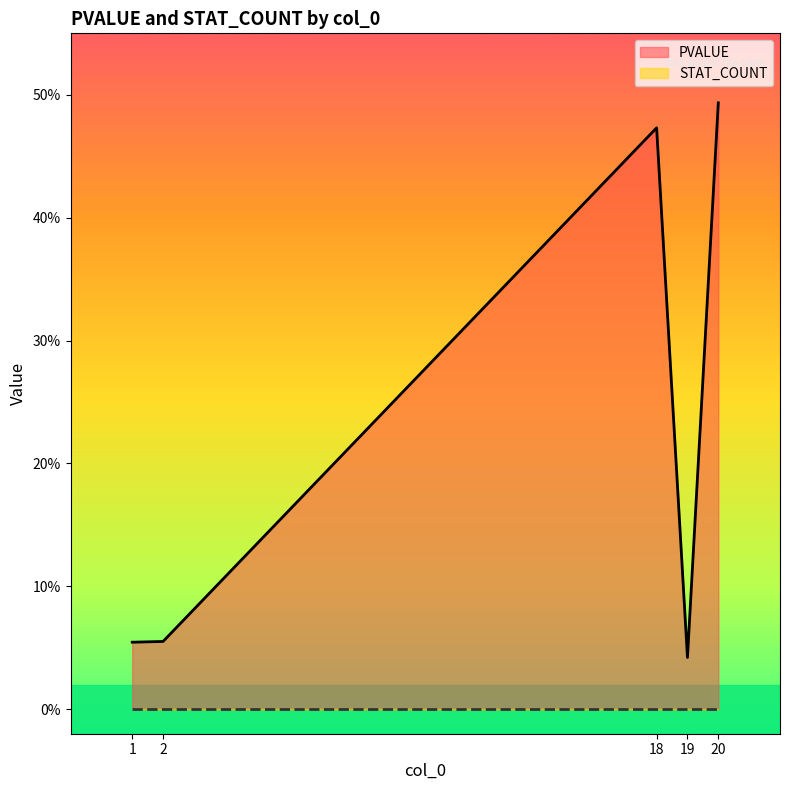

What value does the PVALUE series have at 1?

0.1